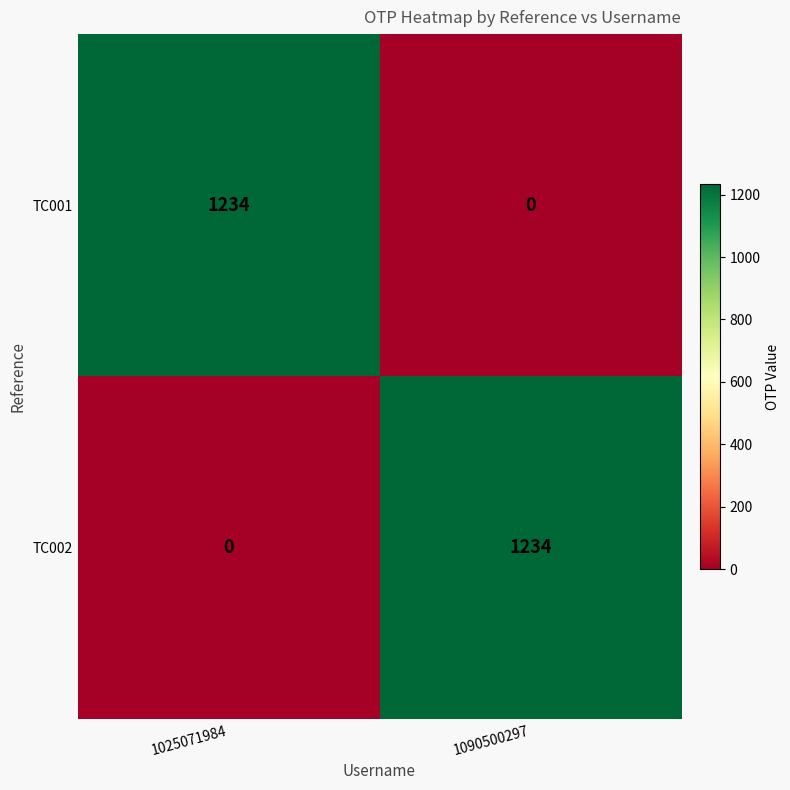

Is the value of TC001 at 1025071984 greater than the value of TC002 at 1025071984?

Yes